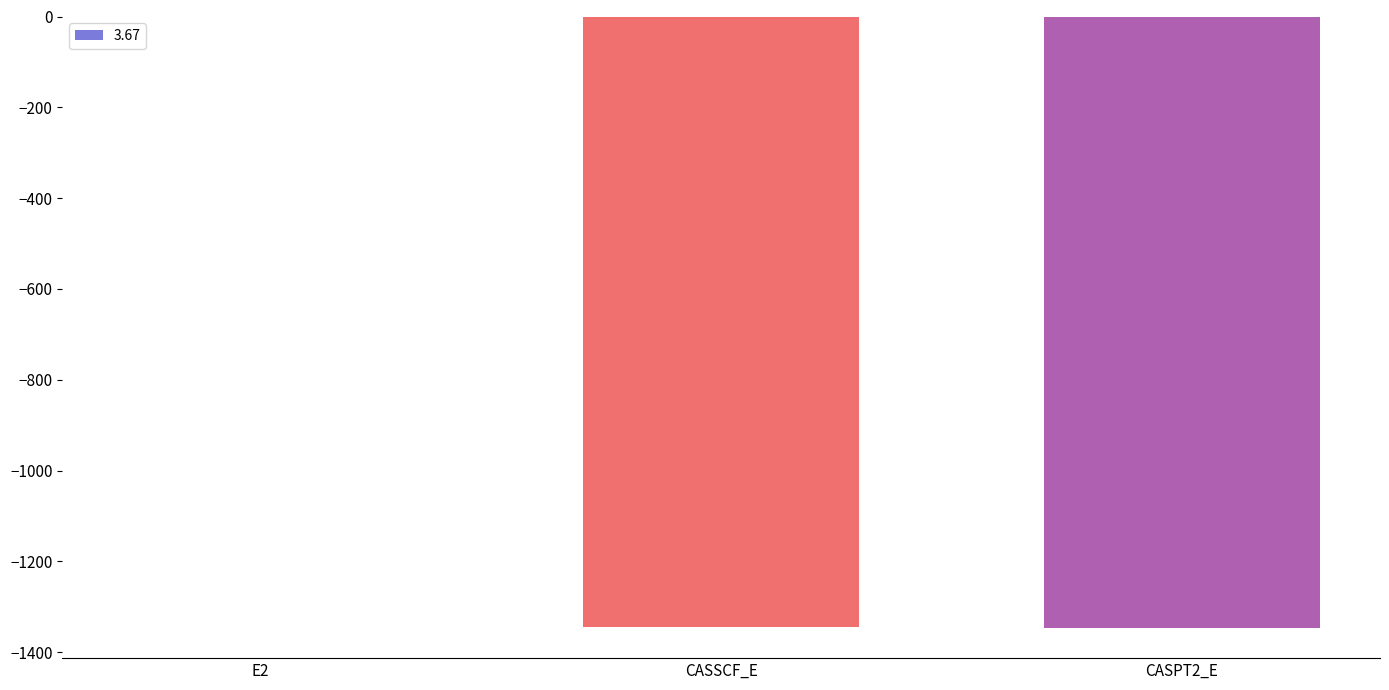

The value at CASPT2_E is -1345.8. True or false?

True